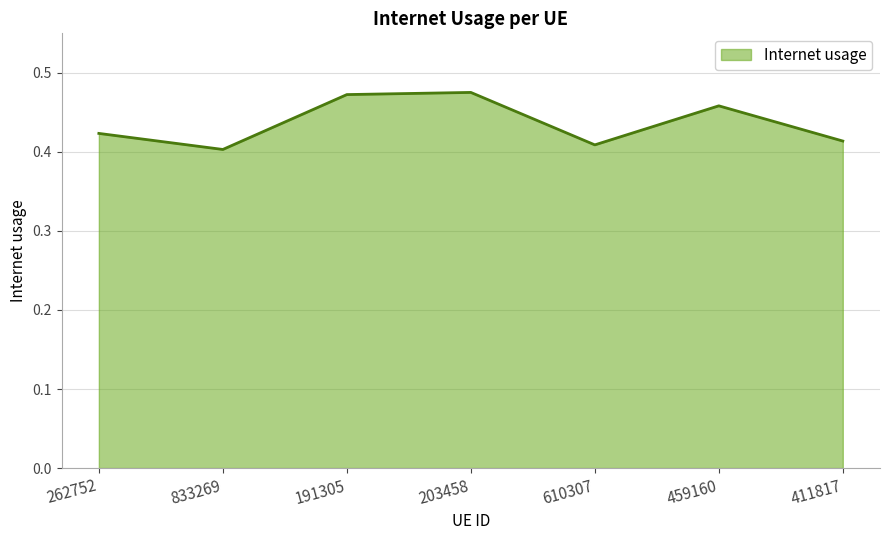

Count the values in the range 0 to 1.

7